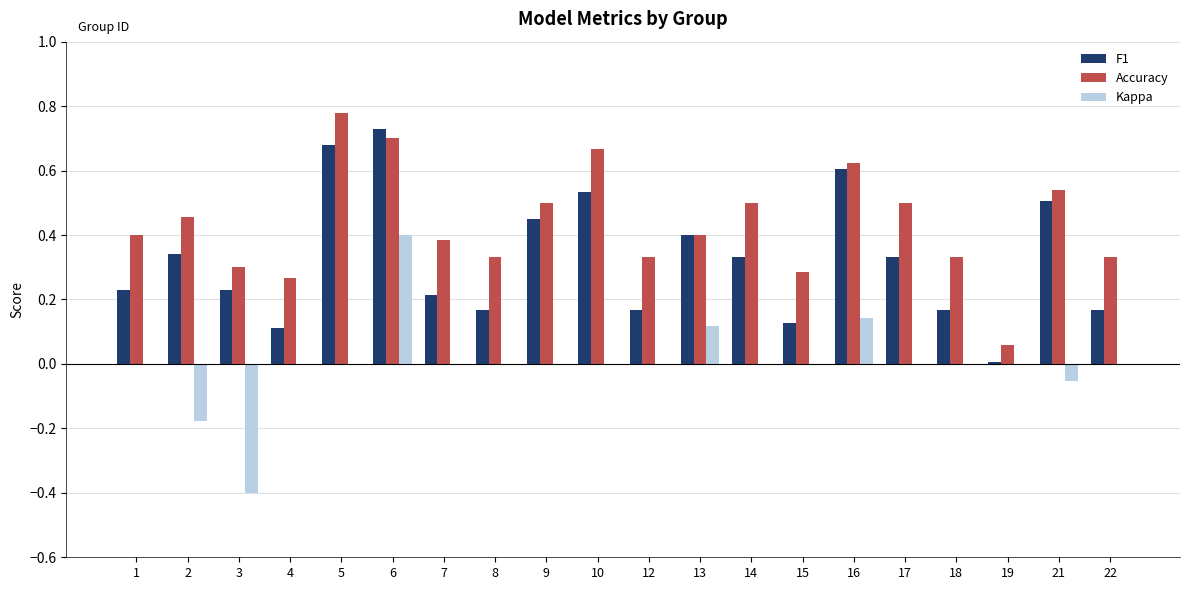

The Accuracy series shows 1.0 at 16. True or false?

False